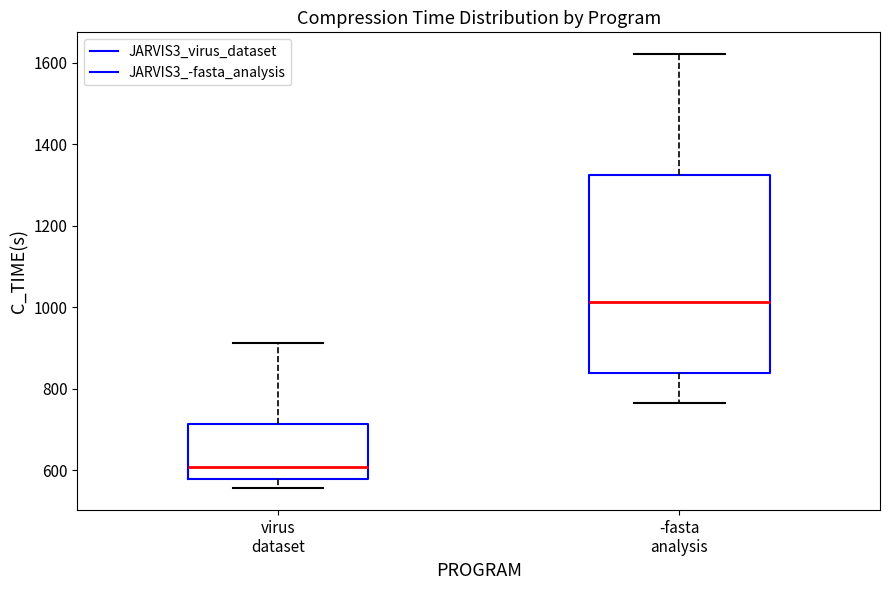

Reading left to right, transcribe this box plot: for each box, give where its median line is, the range the box spans, and where its two whiskers end, as read against the y-axis. The values are not printed on the chart, so give them approximately, as read against the axis.

virus dataset: median 600, box 580 to 720, whiskers 560 to 920
-fasta analysis: median 1020, box 840 to 1320, whiskers 760 to 1620